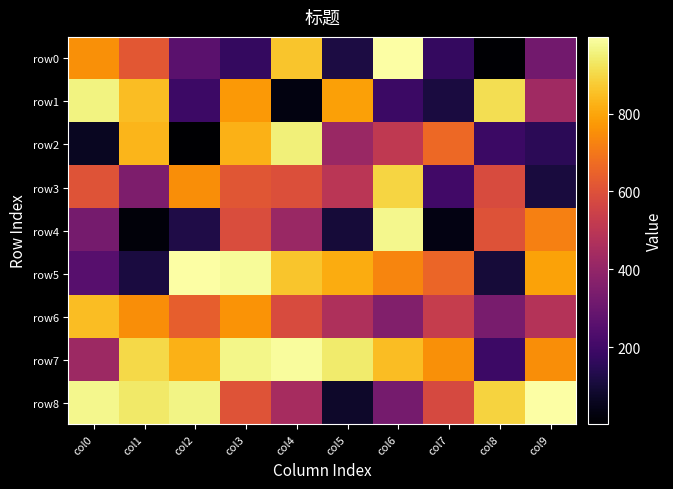

At which category is the sum across all series the highest?

col3